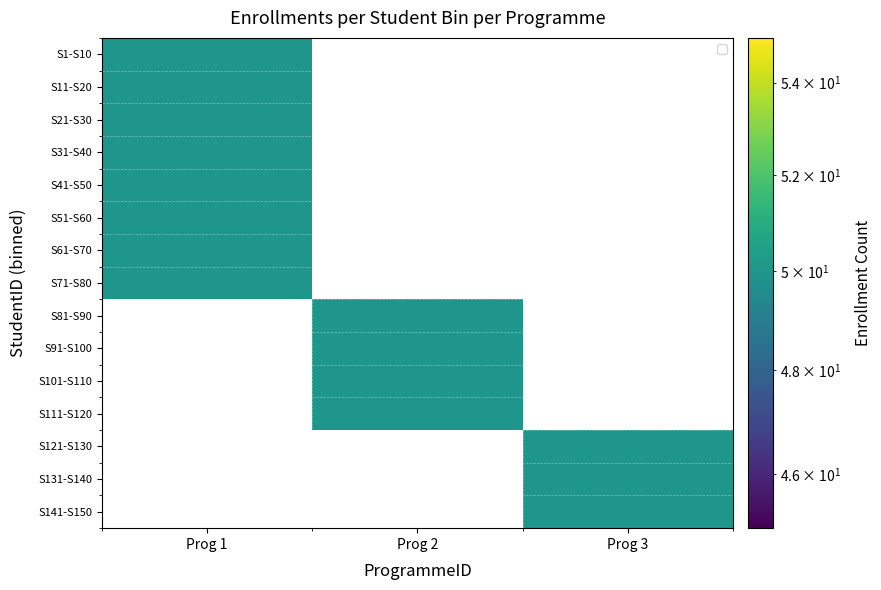

At which category does the chart reach its minimum across all series?

Prog 2